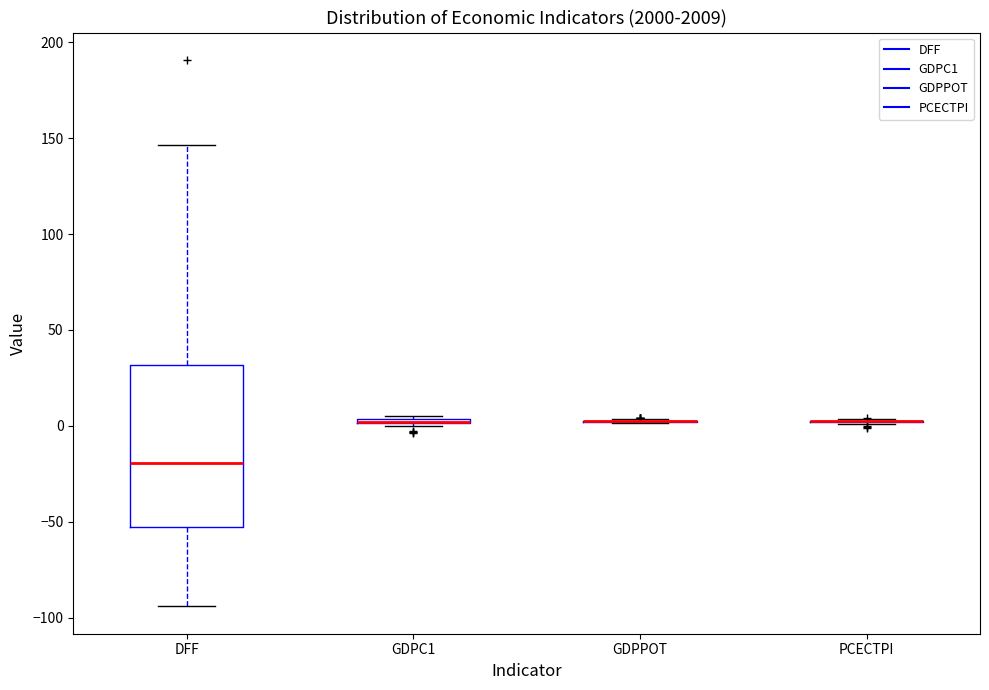

Where is the upper edge of the box for GDPC1 on the y-axis? The values are not printed on the chart, so give them approximately, as read against the axis.

5